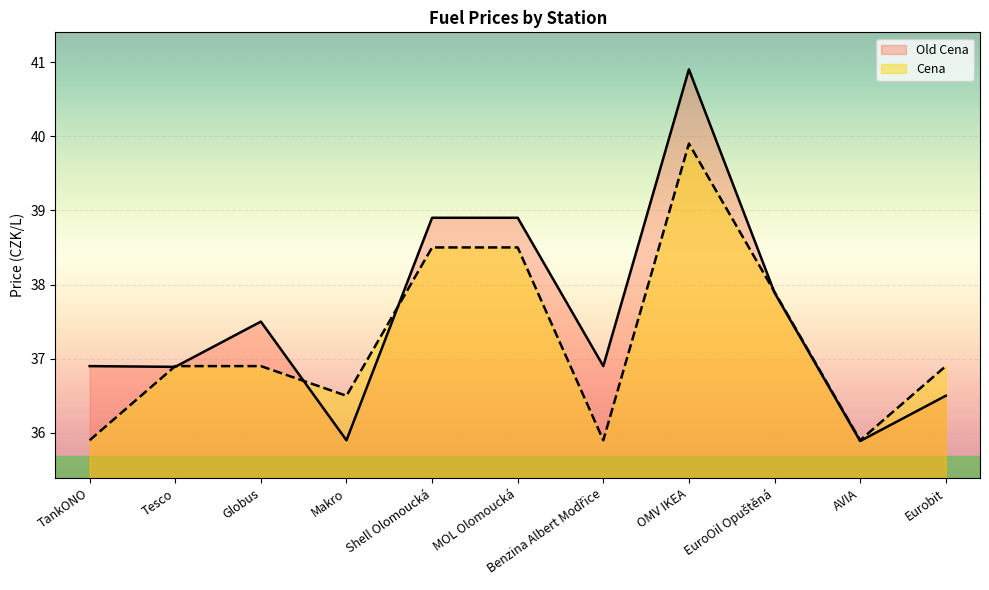

Rank the categories by Old Cena value from lowest to highest.

AVIA, Makro, Eurobit, Tesco, TankONO, Benzina Albert Modřice, Globus, EuroOil Opuštěná, Shell Olomoucká, MOL Olomoucká, OMV IKEA